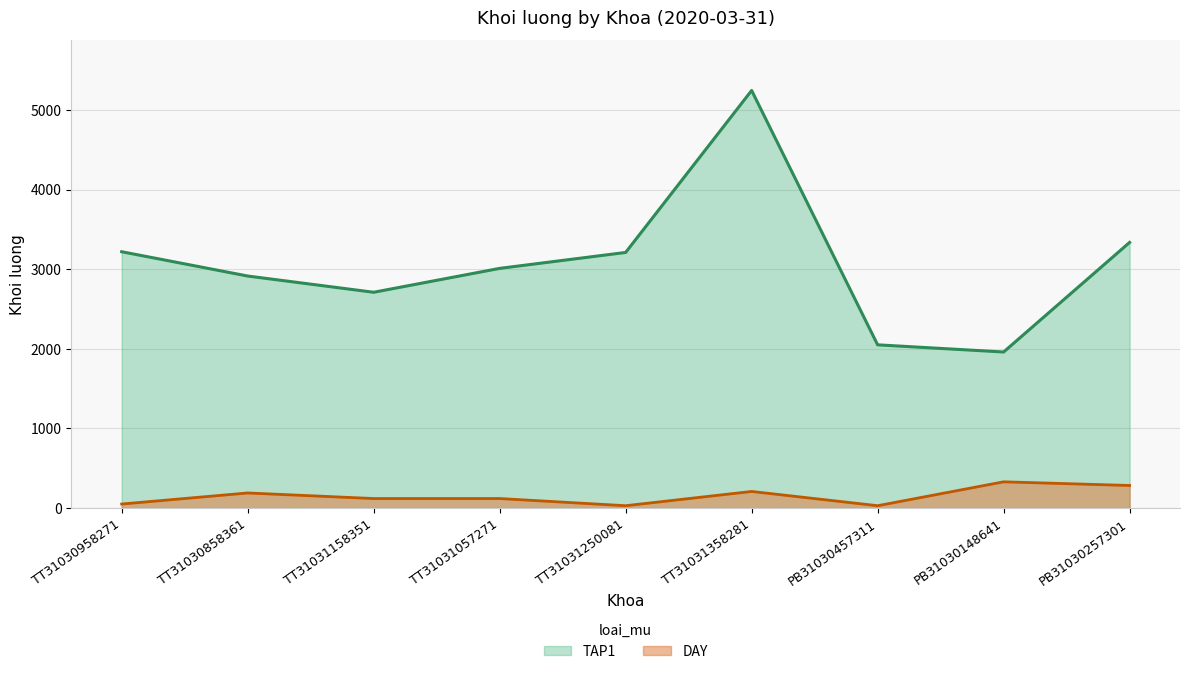

What value does the DAY series have at TT31030958271, to the nearest 10?

50